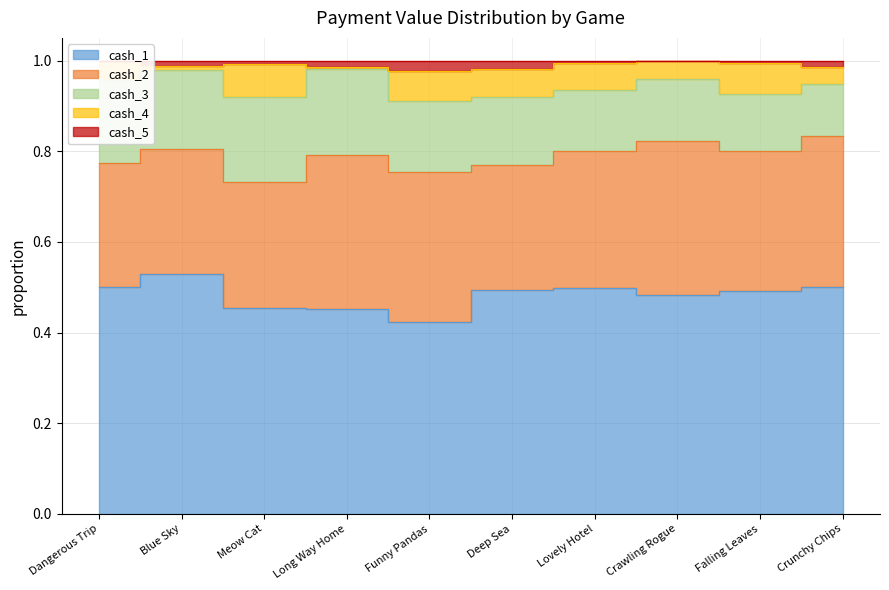

What is the label of the 6th point from the left?

Deep Sea